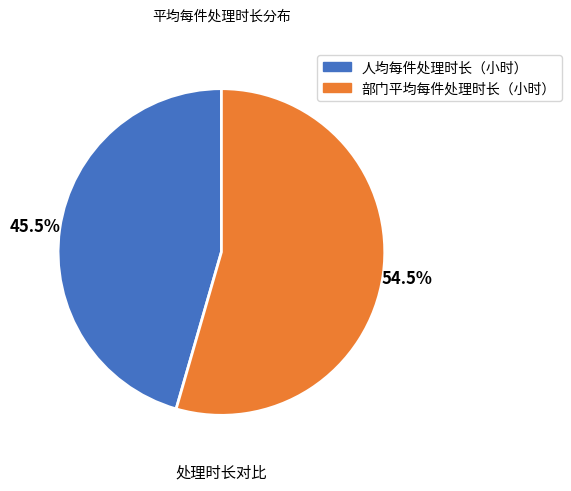

To the nearest percent, what is the combined percentage of 人均每件处理时长（小时） and 部门平均每件处理时长（小时）?

100%